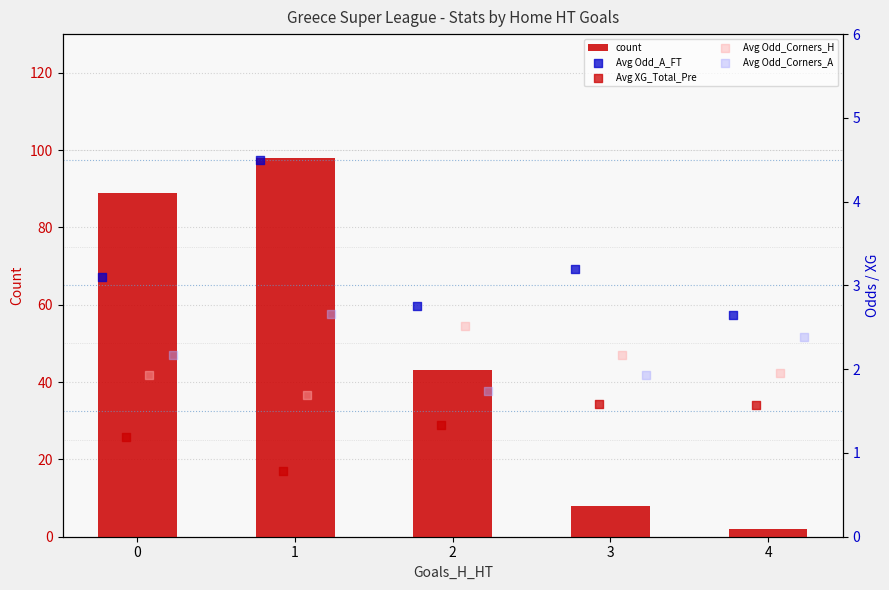

Rank the categories by count value from highest to lowest.

1, 0, 2, 3, 4